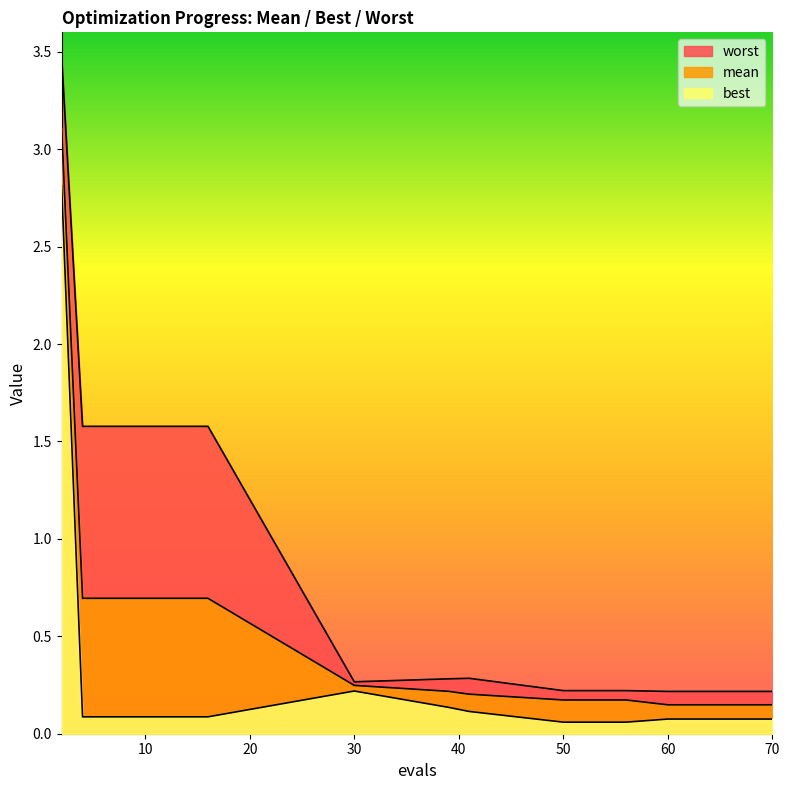

True or false: best and worst cross at least once.

False